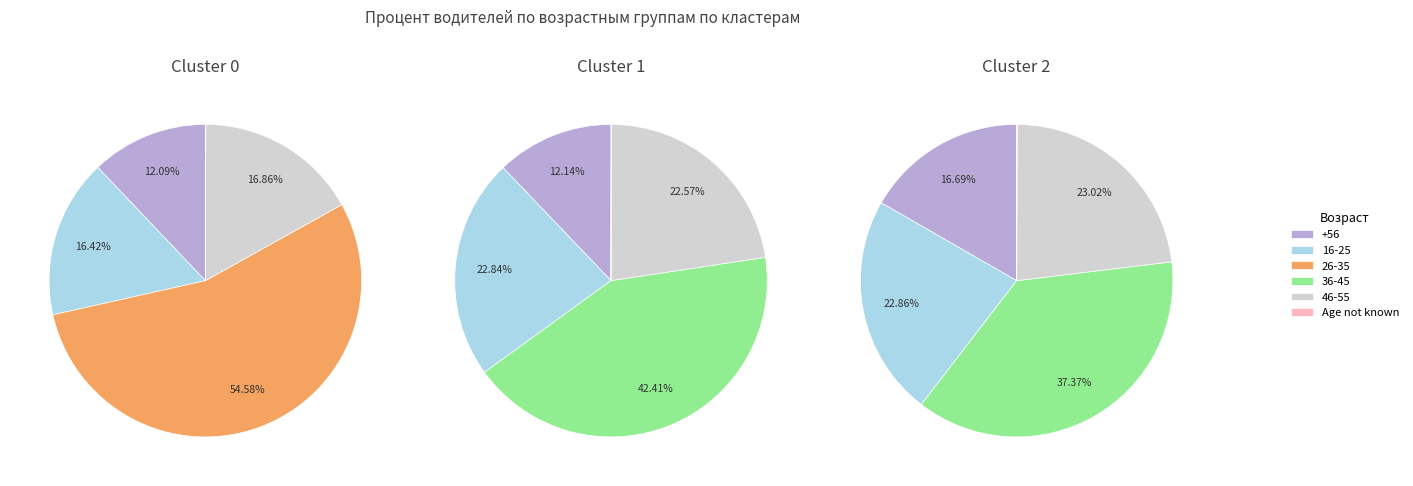

Does 26-35 represent more than half of the total?

Yes